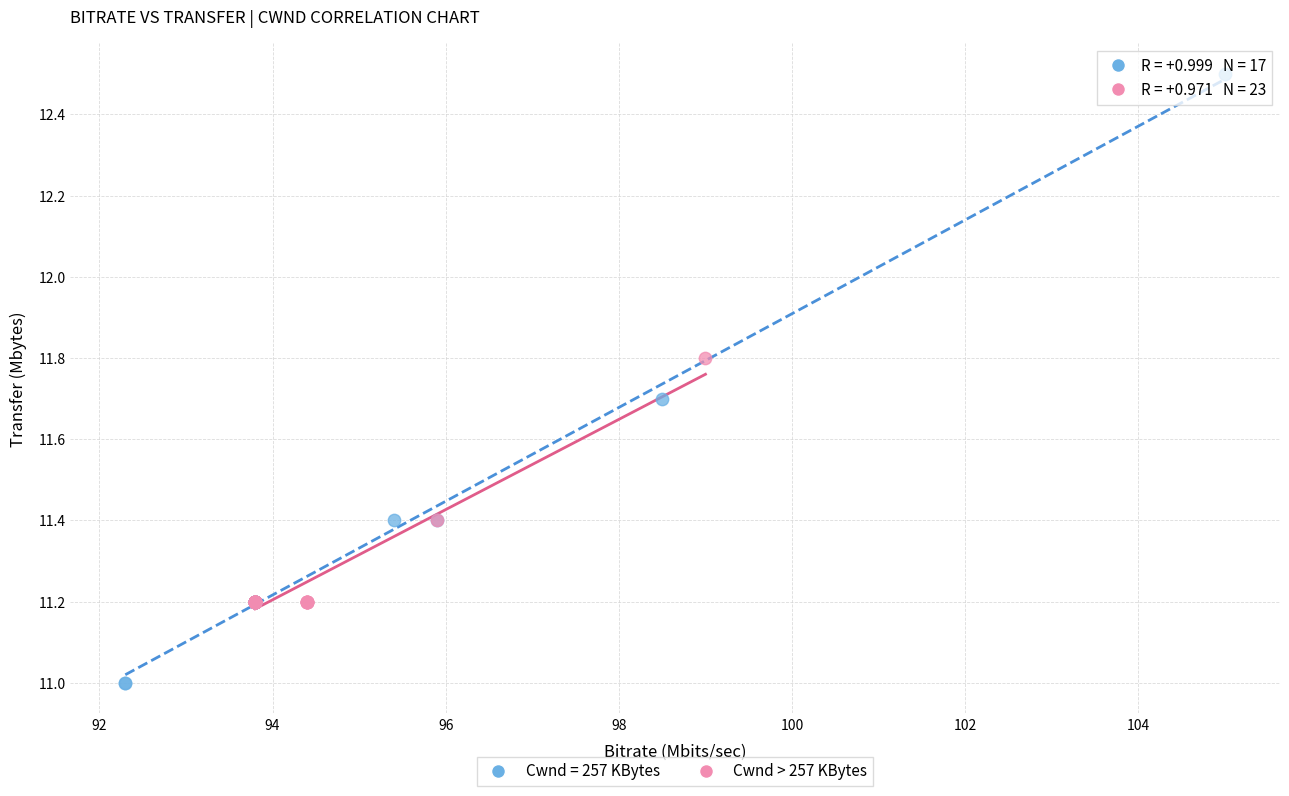

Which series contains the lowest Y value?

Cwnd = 257 KBytes